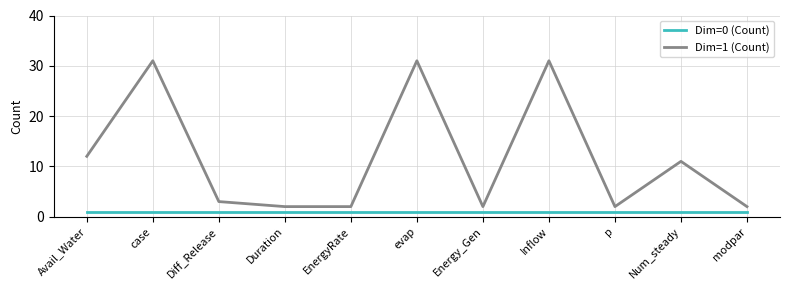

True or false: Dim=0 (Count) and Dim=1 (Count) intersect in this chart.

False